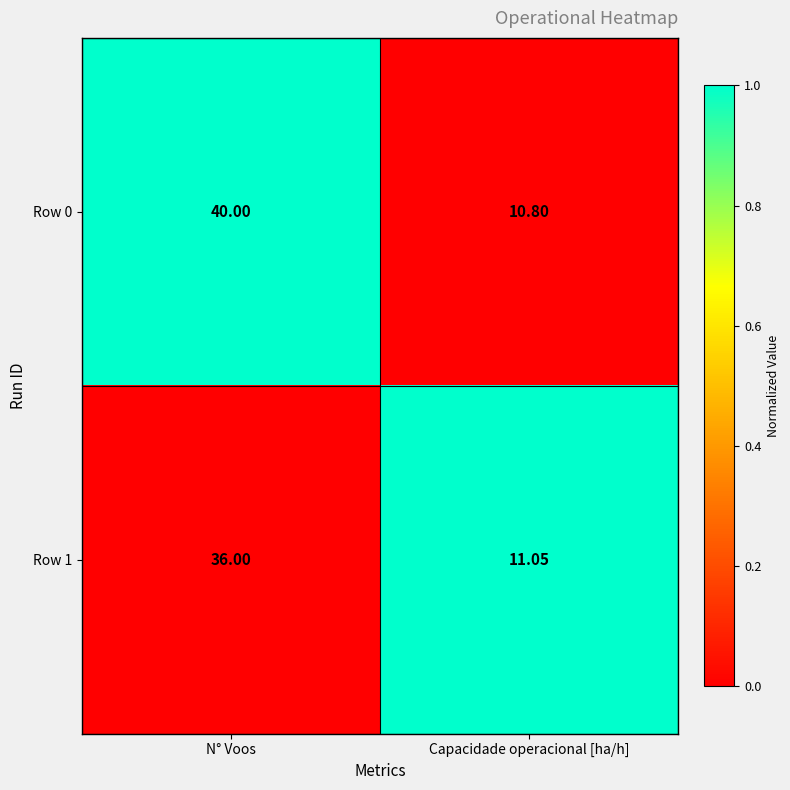

List the labels in order of Row 0 value, largest first.

N° Voos, Capacidade operacional [ha/h]